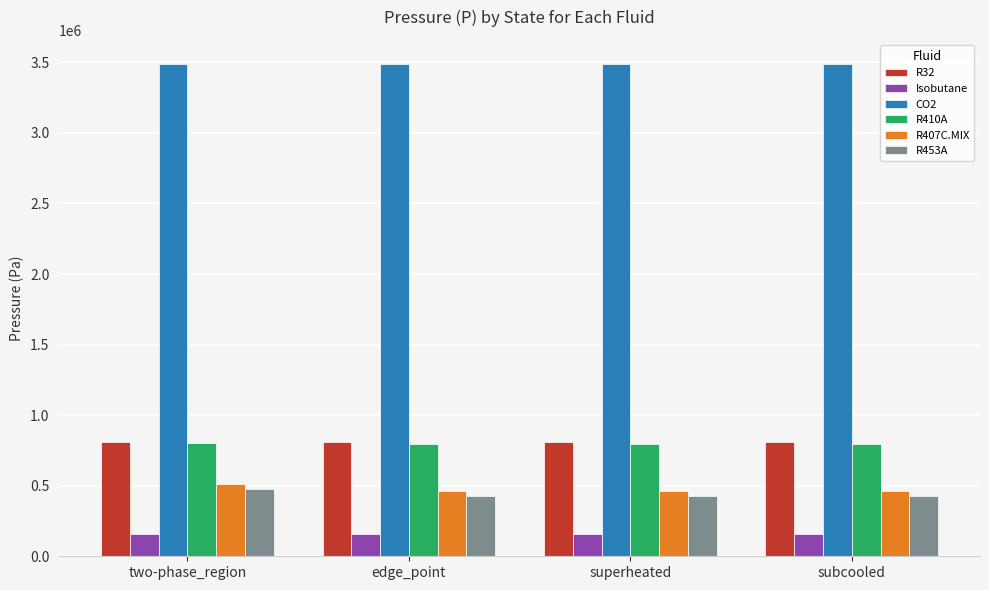

What is the value of the Isobutane bar at the 2nd from the left?

156960